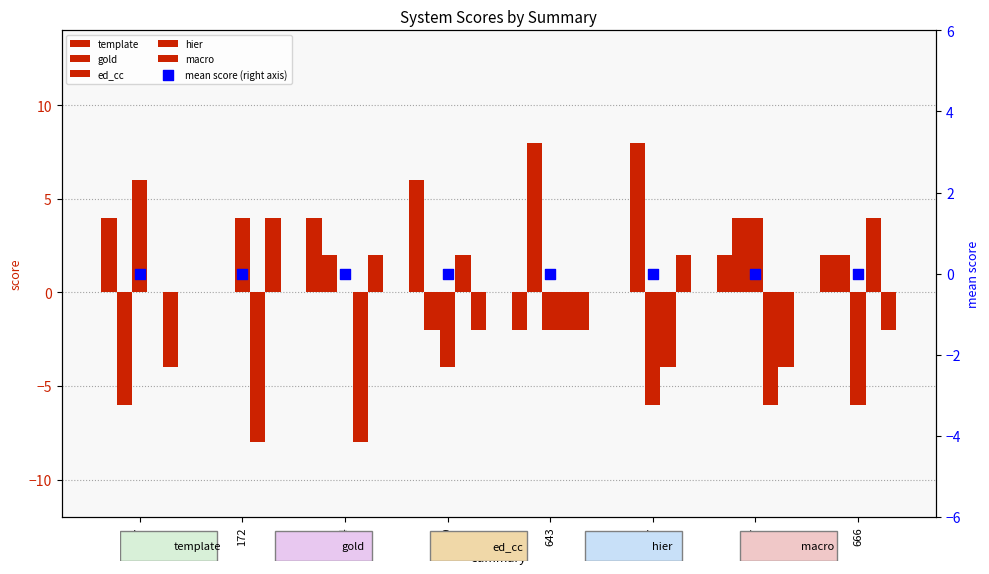

Which series has the largest Y range (max minus min)?

gold